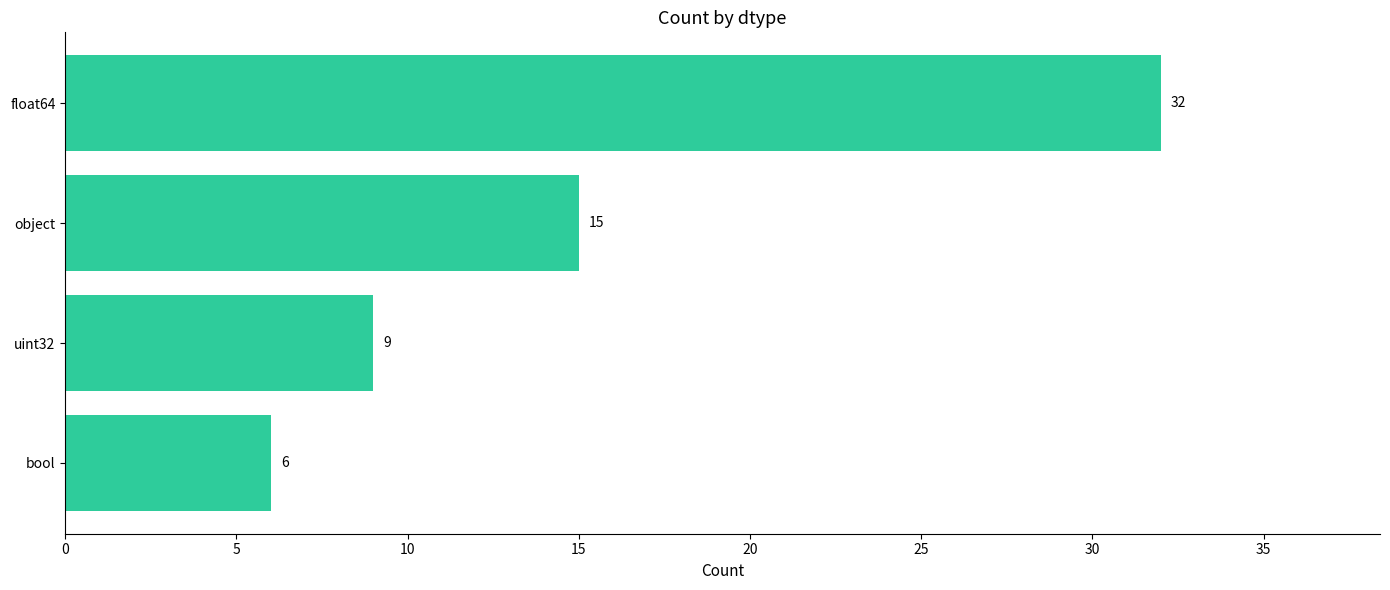

How many series are shown in this chart?

1